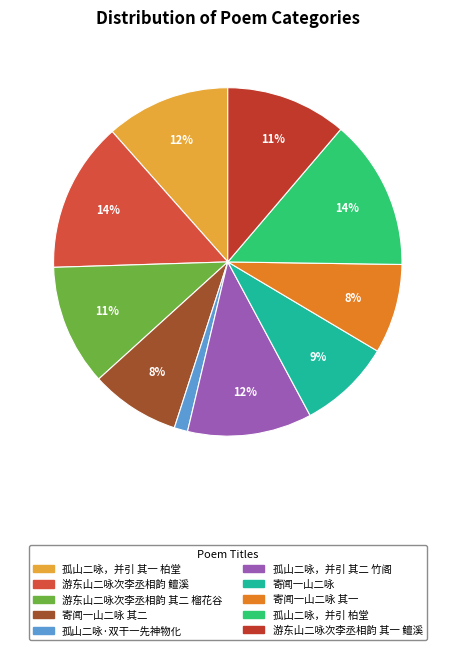

How many segments does this pie chart have?

10